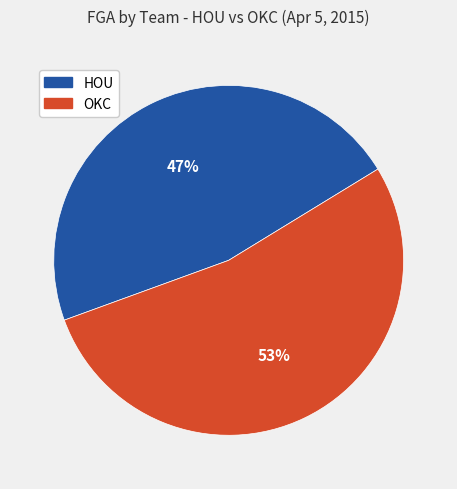

To the nearest percent, what is the difference between the largest and smallest slice percentages?

6%